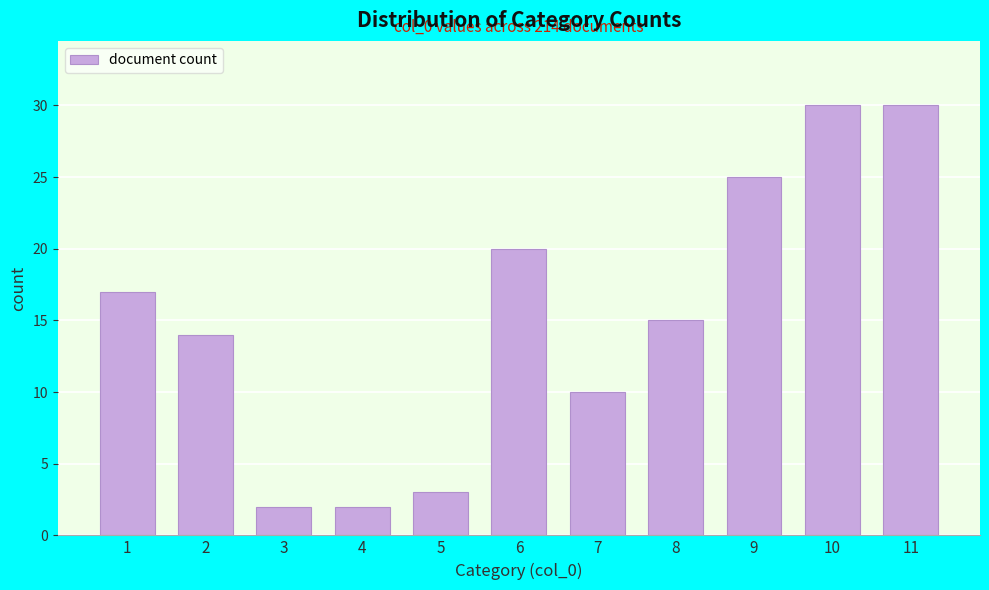

Reading left to right, extract all data points from this chart.

1=17	2=14	3=2	4=2	5=3	6=20	7=10	8=15	9=25	10=30	11=30